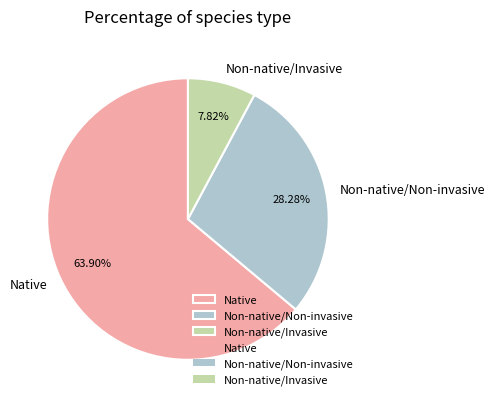

Does any single category account for the majority?

Yes